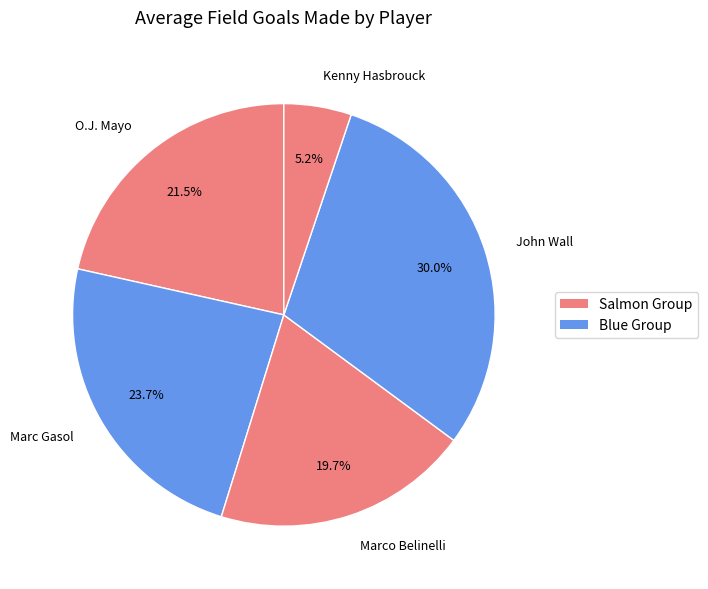

Which has a higher value, John Wall or Marc Gasol?

John Wall